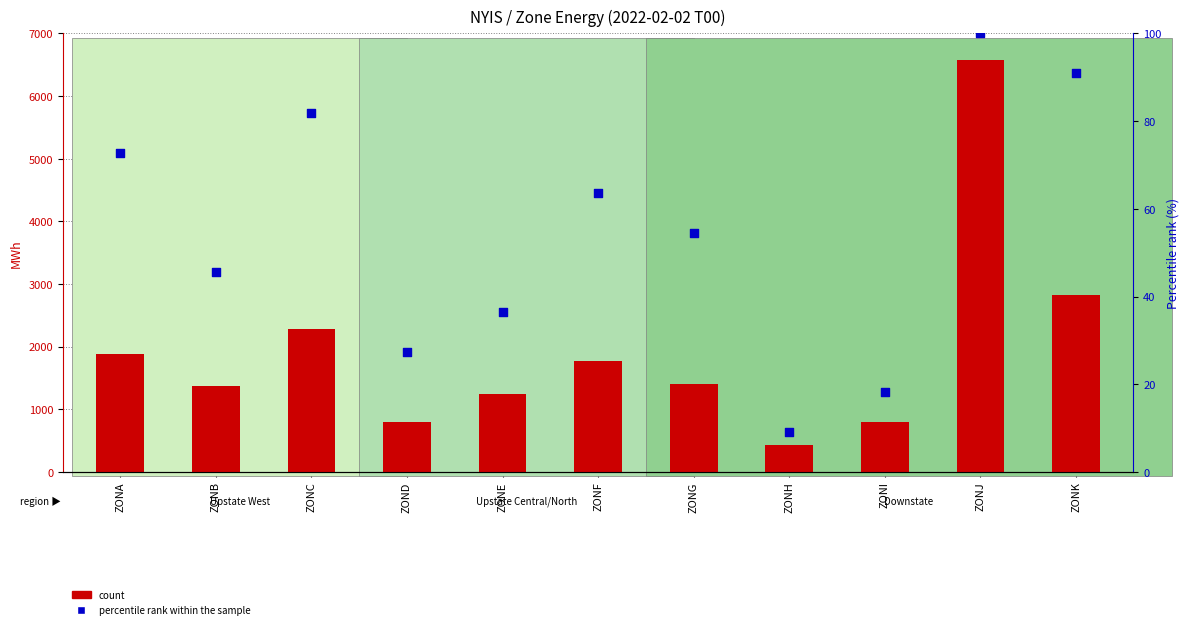

Which series has the largest total across all categories?

count